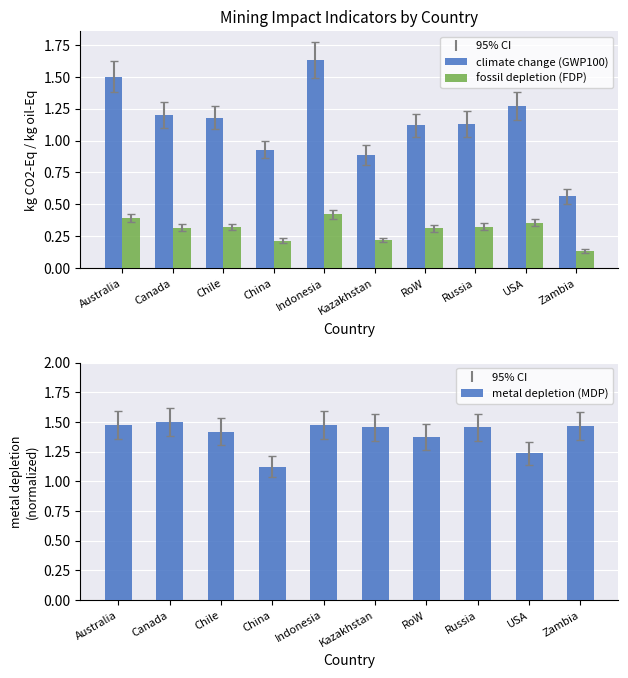

What is the difference between the second highest and second lowest values in the metal depletion (MDP) series?

0.2